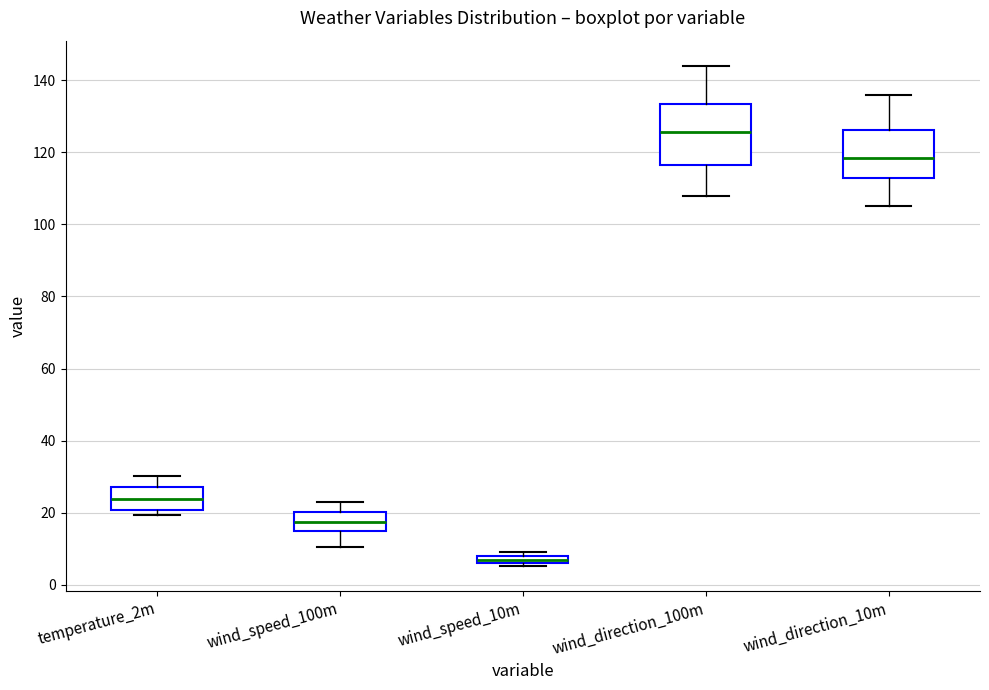

Where is the upper edge of the box for wind_direction_10m on the y-axis? The values are not printed on the chart, so give them approximately, as read against the axis.

126